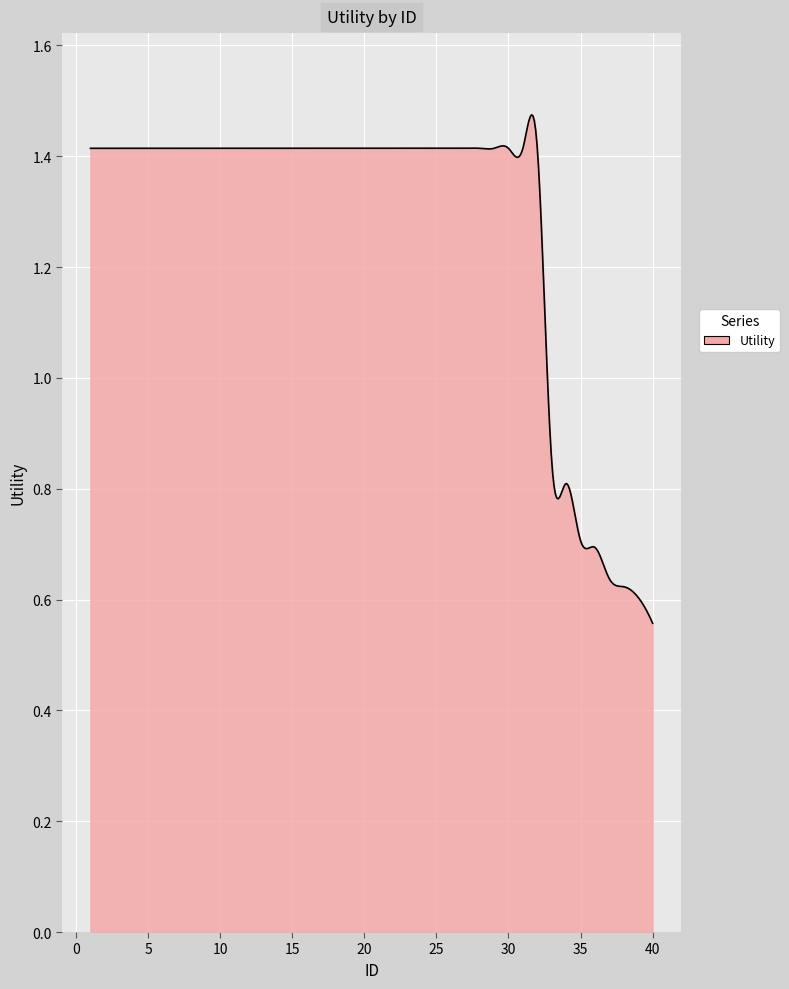

What is the average value?

1.3